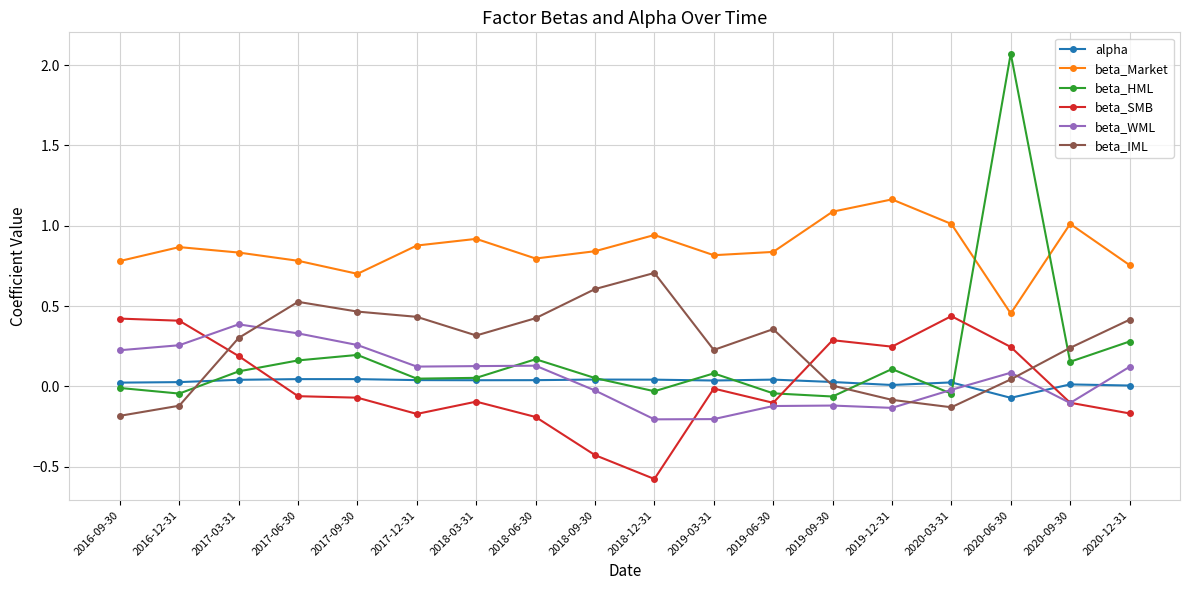

How many positive values does the beta_WML series have?

10